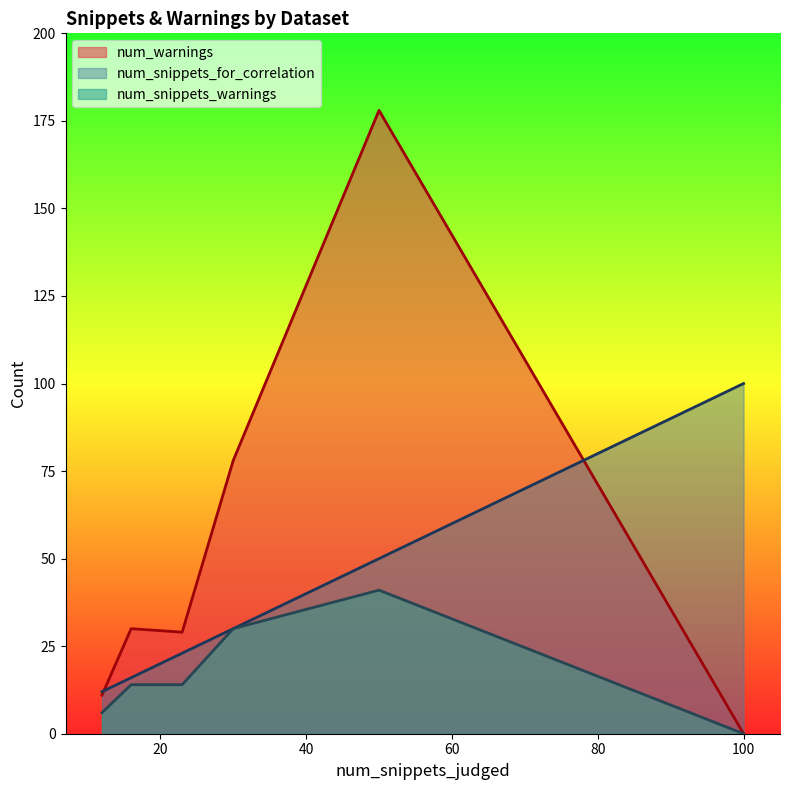

The num_snippets_for_correlation series shows 16 at 16. True or false?

True